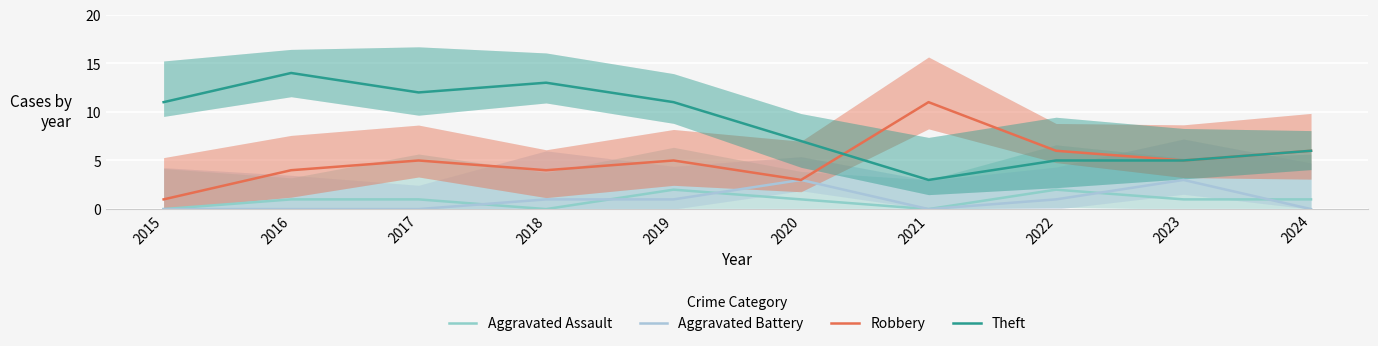

Reading right to left, list all the values displayed in this chart.

Aggravated Assault: 1	1	2	0	1	2	0	1	1	0
Aggravated Battery: 0	3	1	0	3	1	1	0	0	0
Robbery: 6	5	6	11	3	5	4	5	4	1
Theft: 6	5	5	3	7	11	13	12	14	11